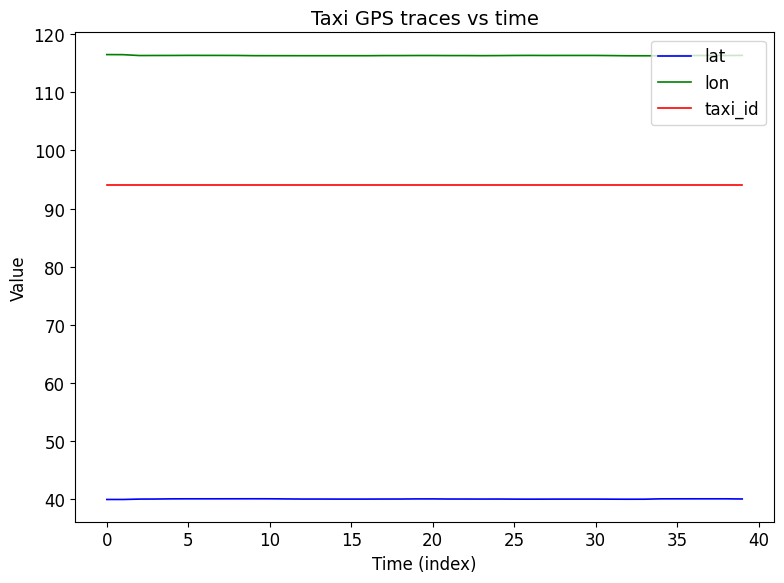

What is the minimum value shown in the chart?

39.9